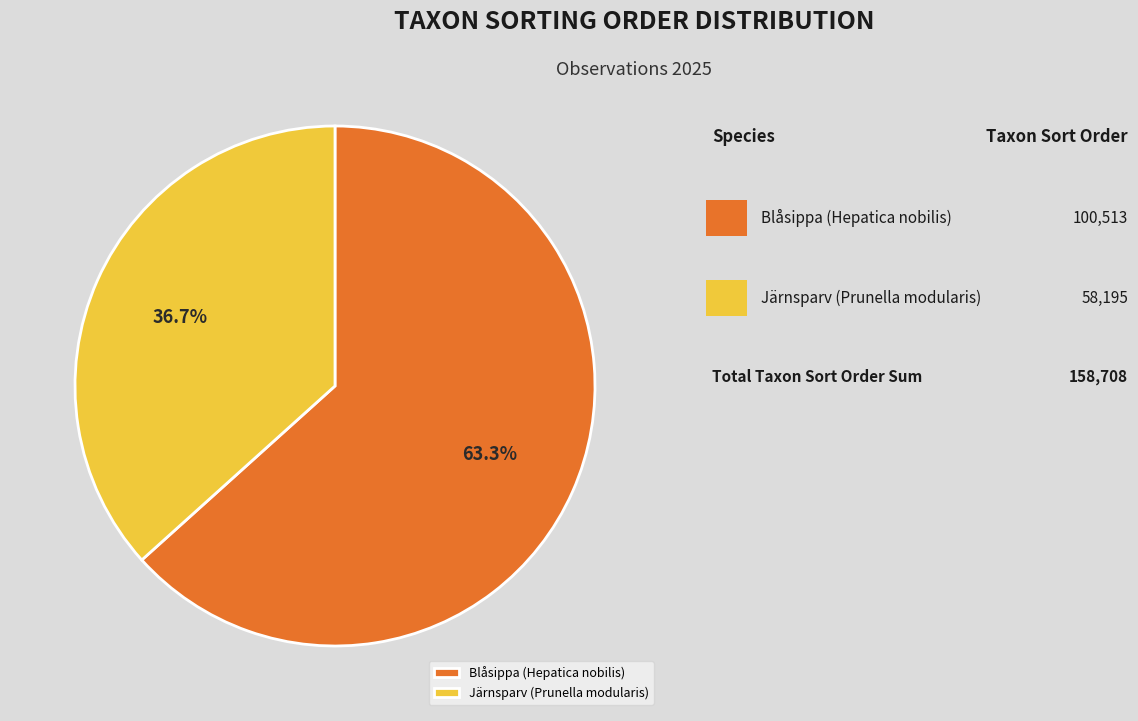

Which category has the biggest portion of the pie?

Blåsippa (Hepatica nobilis)